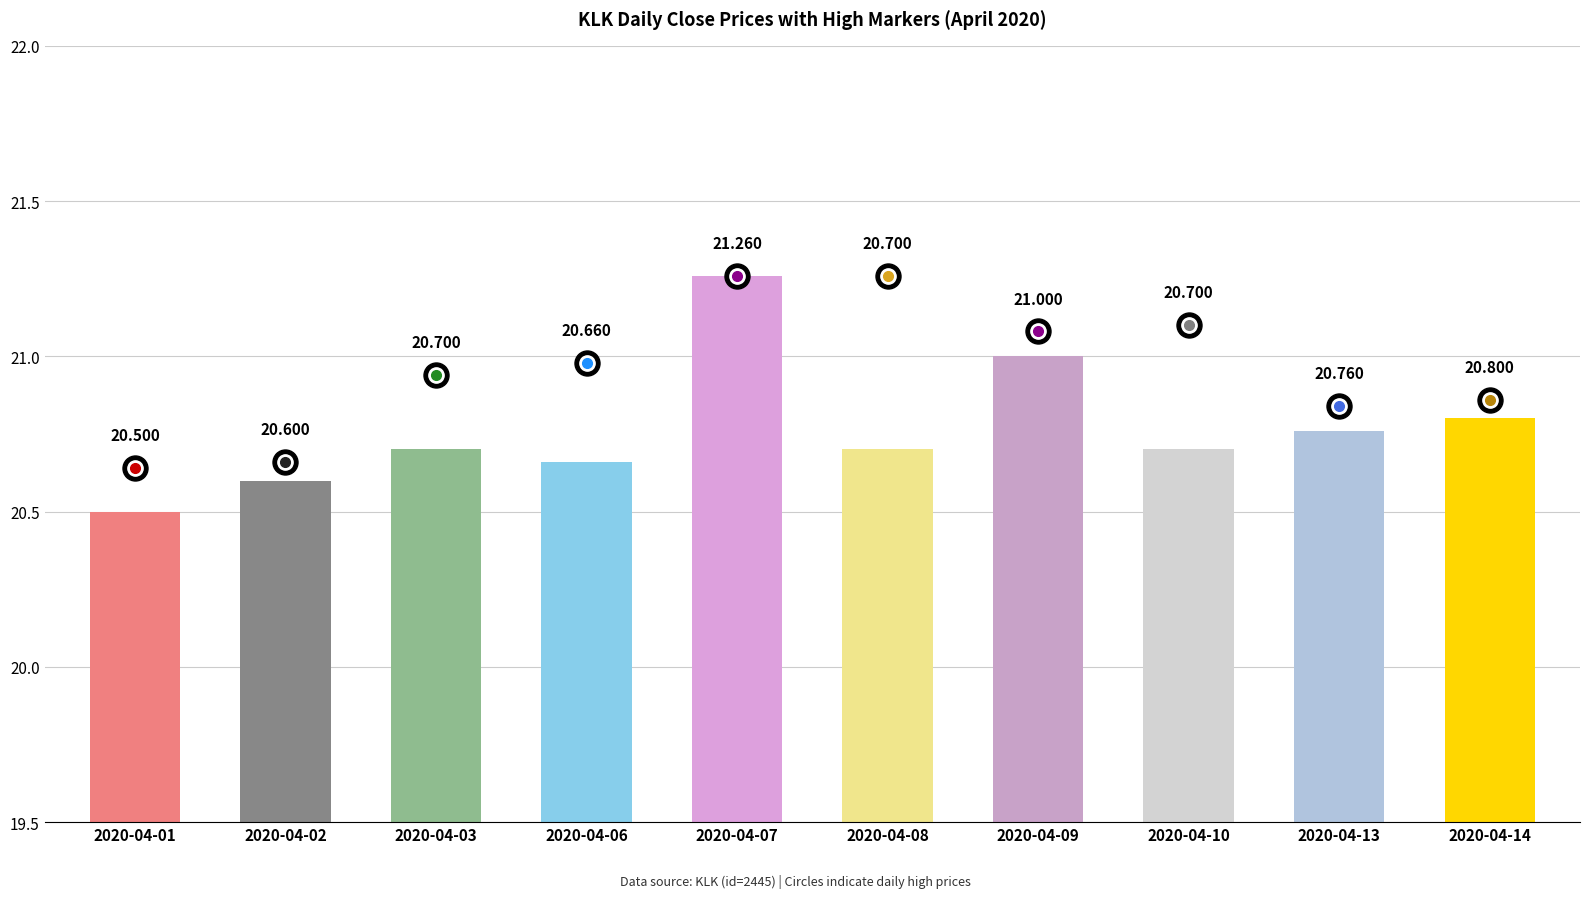

How many bars are there in total?

10